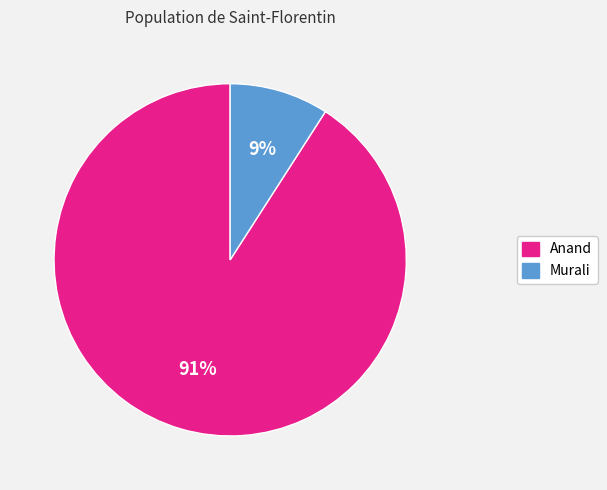

Combined, do Murali and Anand account for over 50%?

Yes